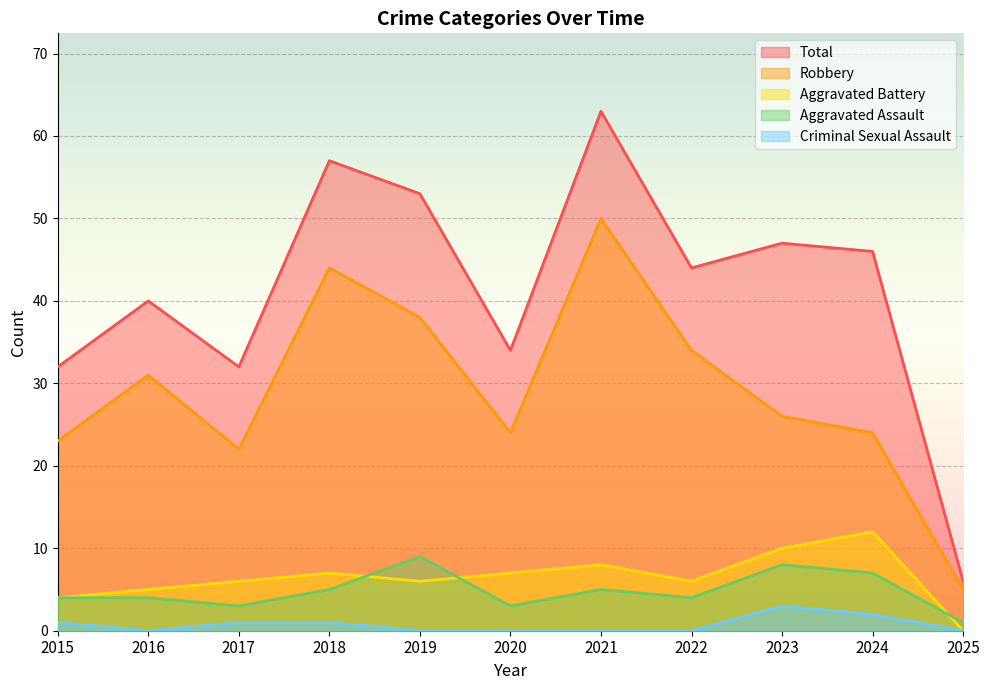

The Aggravated Assault series shows 2 at 2016. True or false?

False